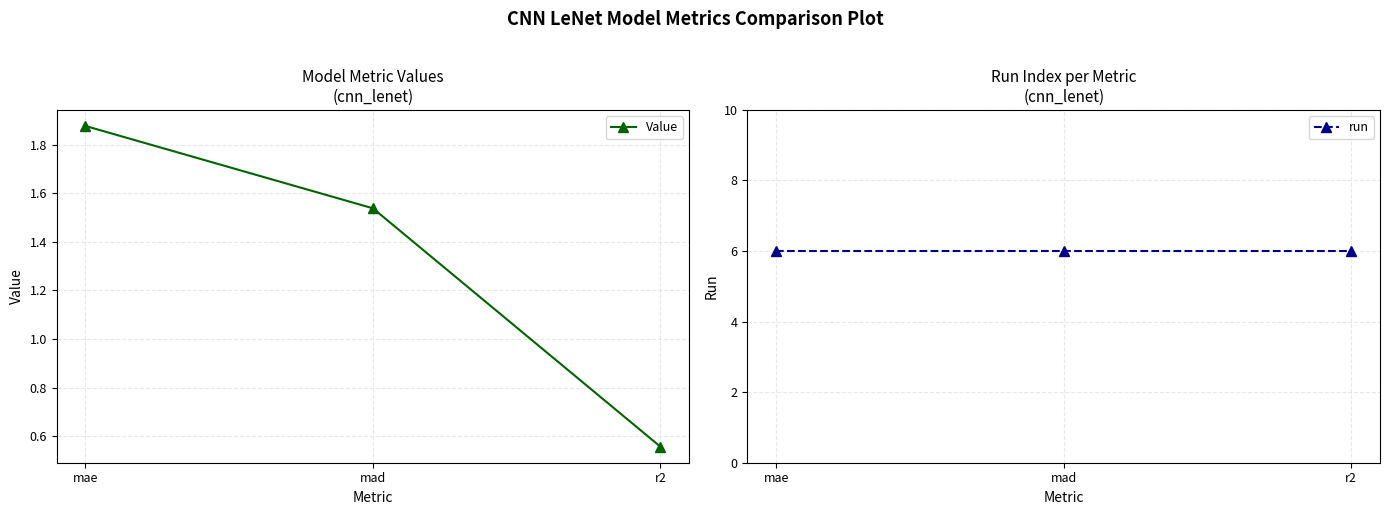

Does the chart have visible grid lines?

Yes